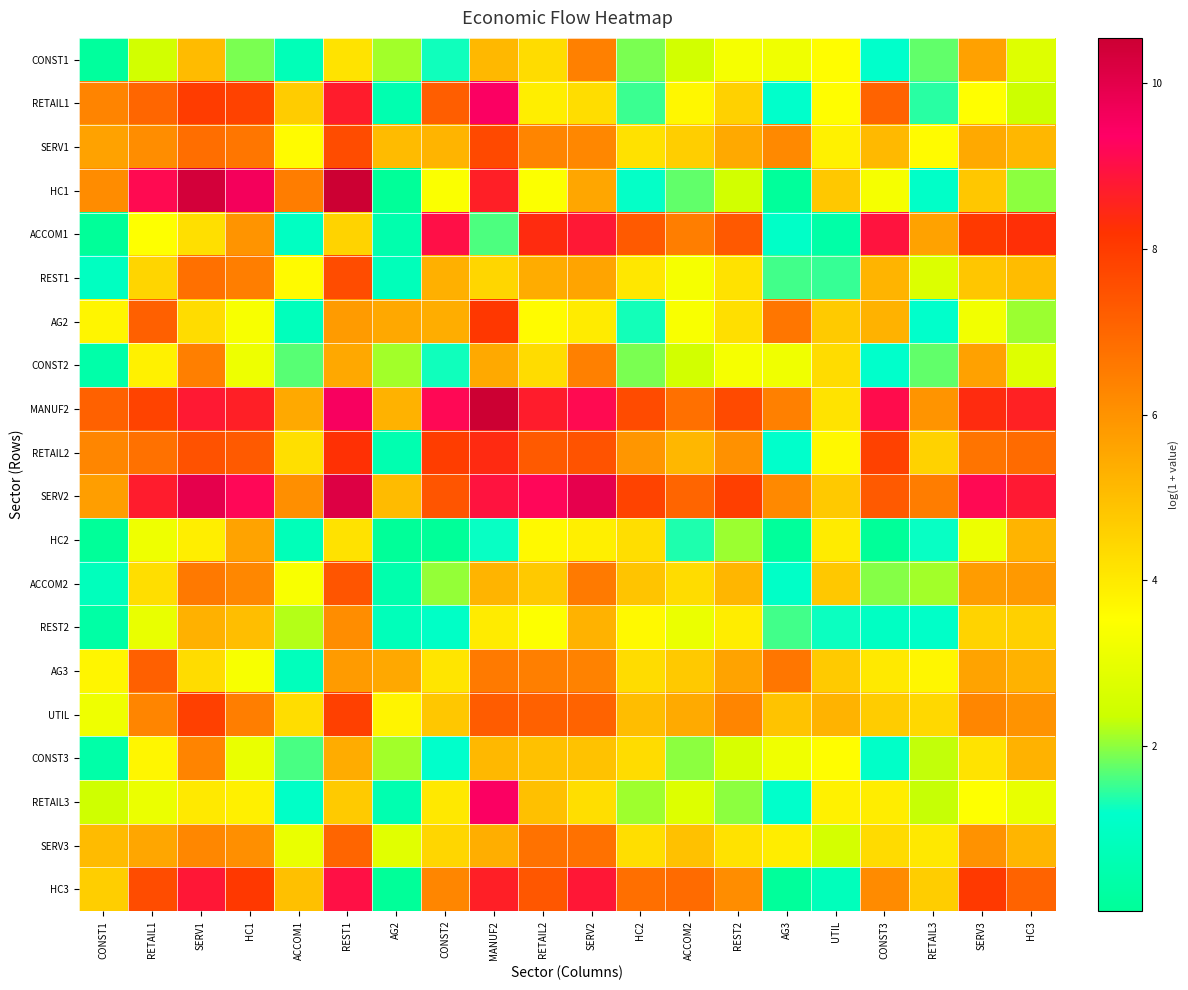

Reading right to left, what are all the values shown in this chart?

CONST1: HC3=2.8	SERV3=5.7	RETAIL3=1.8	CONST3=1.2	UTIL=3.6	AG3=3.2	REST2=3.3	ACCOM2=2.5	HC2=1.9	SERV2=6.4	RETAIL2=4.3	MANUF2=5.1	CONST2=1.3	AG2=2.1	REST1=4.2	ACCOM1=0.7	HC1=1.9	SERV1=5.1	RETAIL1=2.5	CONST1=0.1
RETAIL1: HC3=2.4	SERV3=3.5	RETAIL3=1.4	CONST3=7.1	UTIL=3.6	AG3=1.2	REST2=4.6	ACCOM2=3.7	HC2=1.5	SERV2=4.3	RETAIL2=3.9	MANUF2=9.4	CONST2=7.2	AG2=0.5	REST1=8.7	ACCOM1=4.7	HC1=7.8	SERV1=8.0	RETAIL1=7.0	CONST1=6.3
SERV1: HC3=5.2	SERV3=5.5	RETAIL3=3.6	CONST3=5.1	UTIL=3.8	AG3=6.2	REST2=5.5	ACCOM2=4.6	HC2=4.2	SERV2=6.3	RETAIL2=6.3	MANUF2=7.7	CONST2=5.2	AG2=5.1	REST1=7.6	ACCOM1=3.6	HC1=6.7	SERV1=6.8	RETAIL1=6.1	CONST1=5.6
HC1: HC3=2.0	SERV3=4.8	RETAIL3=1.1	CONST3=3.3	UTIL=4.8	AG3=0.1	REST2=2.5	ACCOM2=1.7	HC2=1.2	SERV2=5.6	RETAIL2=3.5	MANUF2=8.6	CONST2=3.4	AG2=0.0	REST1=10.5	ACCOM1=6.5	HC1=9.6	SERV1=10.4	RETAIL1=9.1	CONST1=6.2
ACCOM1: HC3=8.3	SERV3=8.0	RETAIL3=5.6	CONST3=8.9	UTIL=0.3	AG3=1.1	REST2=7.3	ACCOM2=6.5	HC2=7.3	SERV2=8.8	RETAIL2=8.4	MANUF2=1.6	CONST2=9.0	AG2=0.5	REST1=4.5	ACCOM1=1.0	HC1=6.0	SERV1=4.2	RETAIL1=3.5	CONST1=0.0
REST1: HC3=5.0	SERV3=4.8	RETAIL3=2.7	CONST3=5.2	UTIL=1.5	AG3=1.6	REST2=4.2	ACCOM2=3.3	HC2=4.1	SERV2=5.6	RETAIL2=5.4	MANUF2=4.4	CONST2=5.3	AG2=0.8	REST1=7.6	ACCOM1=3.6	HC1=6.5	SERV1=6.8	RETAIL1=4.5	CONST1=0.9
AG2: HC3=2.1	SERV3=3.2	RETAIL3=1.2	CONST3=5.3	UTIL=4.7	AG3=6.7	REST2=4.2	ACCOM2=3.4	HC2=1.3	SERV2=4.0	RETAIL2=3.6	MANUF2=8.1	CONST2=5.4	AG2=5.5	REST1=5.8	ACCOM1=0.8	HC1=3.4	SERV1=4.3	RETAIL1=7.2	CONST1=3.8
CONST2: HC3=2.8	SERV3=5.7	RETAIL3=1.8	CONST3=1.2	UTIL=4.3	AG3=3.2	REST2=3.3	ACCOM2=2.5	HC2=1.9	SERV2=6.4	RETAIL2=4.3	MANUF2=5.5	CONST2=1.3	AG2=2.1	REST1=5.5	ACCOM1=1.7	HC1=3.2	SERV1=6.4	RETAIL1=3.8	CONST1=0.4
MANUF2: HC3=8.6	SERV3=8.4	RETAIL3=6.0	CONST3=9.1	UTIL=4.2	AG3=6.4	REST2=7.7	ACCOM2=6.8	HC2=7.6	SERV2=9.1	RETAIL2=8.7	MANUF2=10.5	CONST2=9.2	AG2=5.3	REST1=9.5	ACCOM1=5.5	HC1=8.6	SERV1=8.8	RETAIL1=7.8	CONST1=7.1
RETAIL2: HC3=6.9	SERV3=6.7	RETAIL3=4.5	CONST3=7.9	UTIL=3.7	AG3=1.2	REST2=6.0	ACCOM2=5.2	HC2=5.9	SERV2=7.5	RETAIL2=7.3	MANUF2=8.4	CONST2=8.0	AG2=0.5	REST1=8.3	ACCOM1=4.2	HC1=7.3	SERV1=7.5	RETAIL1=6.8	CONST1=6.3
SERV2: HC3=8.8	SERV3=9.2	RETAIL3=6.5	CONST3=7.3	UTIL=4.8	AG3=6.2	REST2=7.9	ACCOM2=7.0	HC2=7.8	SERV2=9.9	RETAIL2=9.2	MANUF2=8.9	CONST2=7.4	AG2=5.1	REST1=10.1	ACCOM1=6.1	HC1=9.2	SERV1=10.0	RETAIL1=8.7	CONST1=5.7
HC2: HC3=5.2	SERV3=3.1	RETAIL3=1.2	CONST3=0.0	UTIL=4.0	AG3=0.1	REST2=2.1	ACCOM2=1.4	HC2=4.3	SERV2=3.9	RETAIL2=3.7	MANUF2=1.2	CONST2=0.0	AG2=0.0	REST1=4.2	ACCOM1=0.8	HC1=5.6	SERV1=3.9	RETAIL1=3.2	CONST1=0.0
ACCOM2: HC3=5.9	SERV3=5.8	RETAIL3=2.1	CONST3=1.9	UTIL=4.8	AG3=1.1	REST2=5.2	ACCOM2=4.3	HC2=4.9	SERV2=6.6	RETAIL2=4.7	MANUF2=5.2	CONST2=2.0	AG2=0.5	REST1=7.4	ACCOM1=3.4	HC1=6.3	SERV1=6.6	RETAIL1=4.2	CONST1=0.8
REST2: HC3=4.6	SERV3=4.5	RETAIL3=1.1	CONST3=1.0	UTIL=1.3	AG3=1.6	REST2=3.9	ACCOM2=3.1	HC2=3.6	SERV2=5.3	RETAIL2=3.5	MANUF2=4.0	CONST2=1.1	AG2=0.8	REST1=6.1	ACCOM1=2.2	HC1=5.0	SERV1=5.3	RETAIL1=3.0	CONST1=0.3
AG3: HC3=5.3	SERV3=5.6	RETAIL3=3.7	CONST3=4.0	UTIL=4.7	AG3=6.7	REST2=5.6	ACCOM2=4.8	HC2=4.3	SERV2=6.4	RETAIL2=6.4	MANUF2=6.6	CONST2=4.1	AG2=5.5	REST1=5.8	ACCOM1=0.8	HC1=3.4	SERV1=4.3	RETAIL1=7.2	CONST1=3.8
UTIL: HC3=6.0	SERV3=6.3	RETAIL3=4.4	CONST3=4.7	UTIL=5.2	AG3=4.9	REST2=6.3	ACCOM2=5.4	HC2=5.0	SERV2=7.1	RETAIL2=7.1	MANUF2=7.2	CONST2=4.8	AG2=3.8	REST1=7.9	ACCOM1=4.3	HC1=6.5	SERV1=7.9	RETAIL1=6.3	CONST1=3.2
CONST3: HC3=5.3	SERV3=4.2	RETAIL3=2.3	CONST3=1.1	UTIL=3.6	AG3=3.2	REST2=2.6	ACCOM2=2.0	HC2=4.3	SERV2=4.9	RETAIL2=4.9	MANUF2=5.1	CONST2=1.2	AG2=2.1	REST1=5.4	ACCOM1=1.6	HC1=3.0	SERV1=6.3	RETAIL1=3.7	CONST1=0.4
RETAIL3: HC3=3.0	SERV3=3.5	RETAIL3=2.3	CONST3=3.9	UTIL=3.8	AG3=1.2	REST2=2.0	ACCOM2=2.8	HC2=2.1	SERV2=4.3	RETAIL2=5.0	MANUF2=9.4	CONST2=4.0	AG2=0.5	REST1=4.7	ACCOM1=1.1	HC1=3.9	SERV1=4.0	RETAIL1=3.1	CONST1=2.4
SERV3: HC3=5.2	SERV3=6.0	RETAIL3=4.0	CONST3=4.3	UTIL=2.5	AG3=3.9	REST2=4.2	ACCOM2=4.9	HC2=4.3	SERV2=6.8	RETAIL2=6.8	MANUF2=5.4	CONST2=4.4	AG2=2.8	REST1=7.0	ACCOM1=3.0	HC1=6.1	SERV1=6.3	RETAIL1=5.6	CONST1=5.1
HC3: HC3=7.1	SERV3=8.1	RETAIL3=4.6	CONST3=6.2	UTIL=0.8	AG3=0.1	REST2=6.1	ACCOM2=6.9	HC2=6.8	SERV2=8.8	RETAIL2=7.4	MANUF2=8.6	CONST2=6.3	AG2=0.0	REST1=9.0	ACCOM1=5.0	HC1=8.1	SERV1=8.8	RETAIL1=7.6	CONST1=4.6